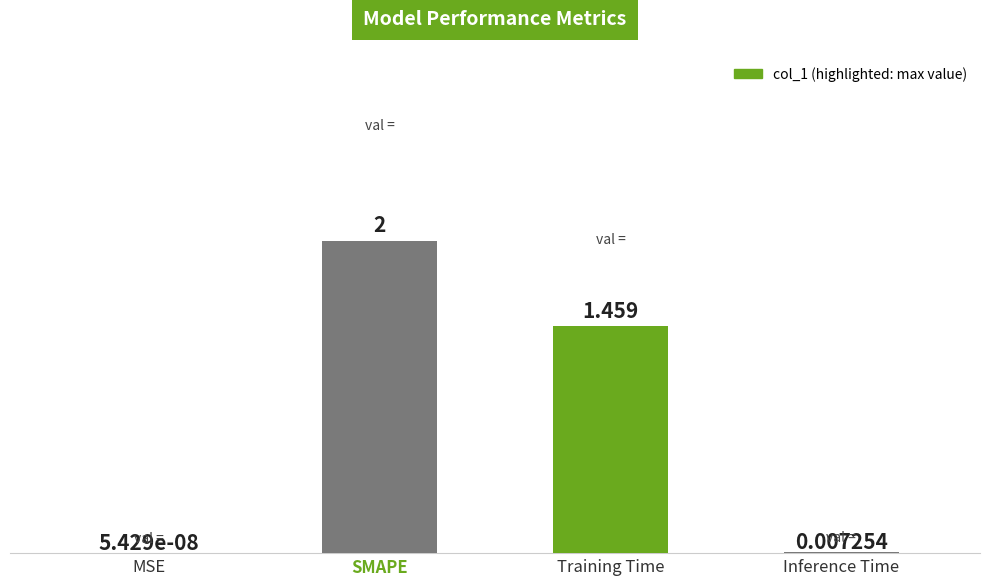

Approximately how many times larger is the value at SMAPE compared to Training Time?

1.4